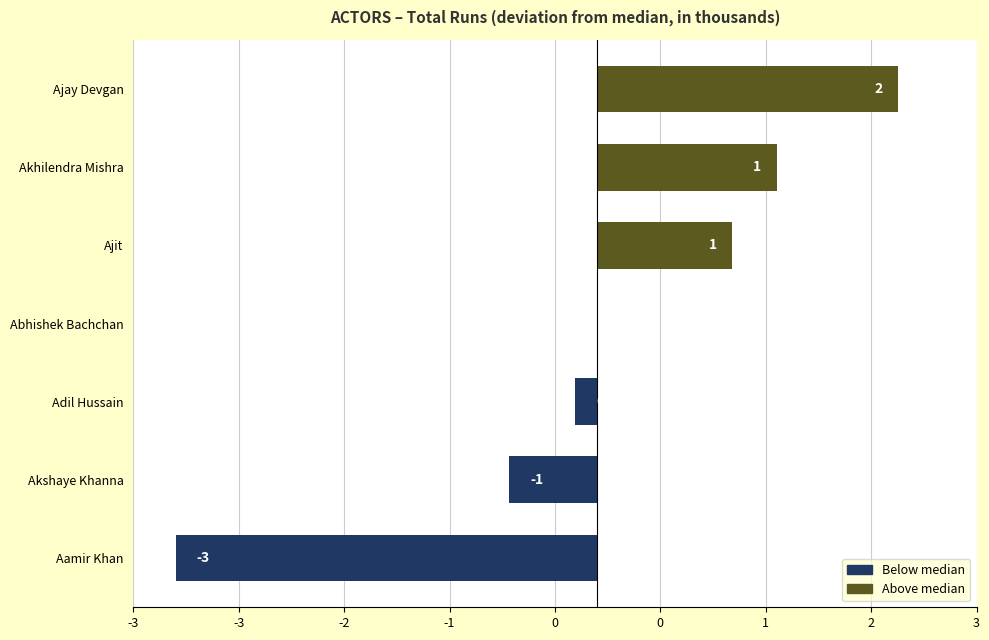

Are the bars horizontal?

Yes